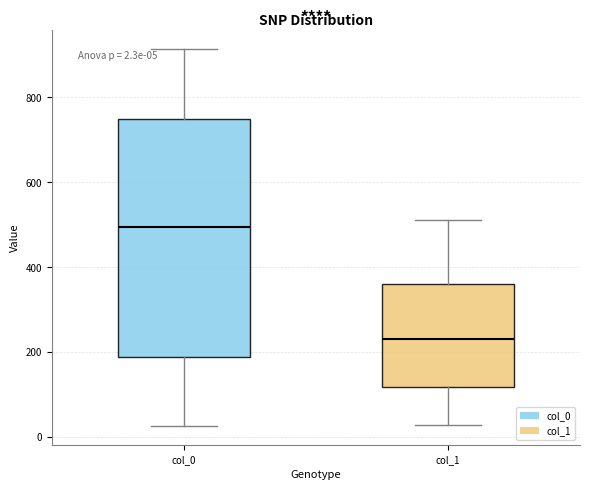

Which box's median line is the lowest?

col_1